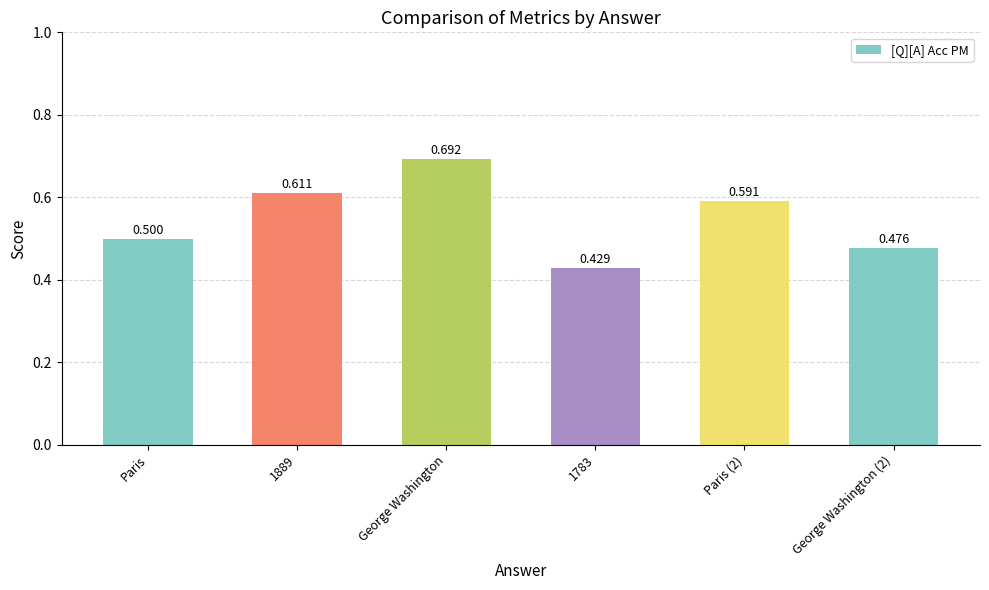

Which category has the highest value across all series?

George Washington